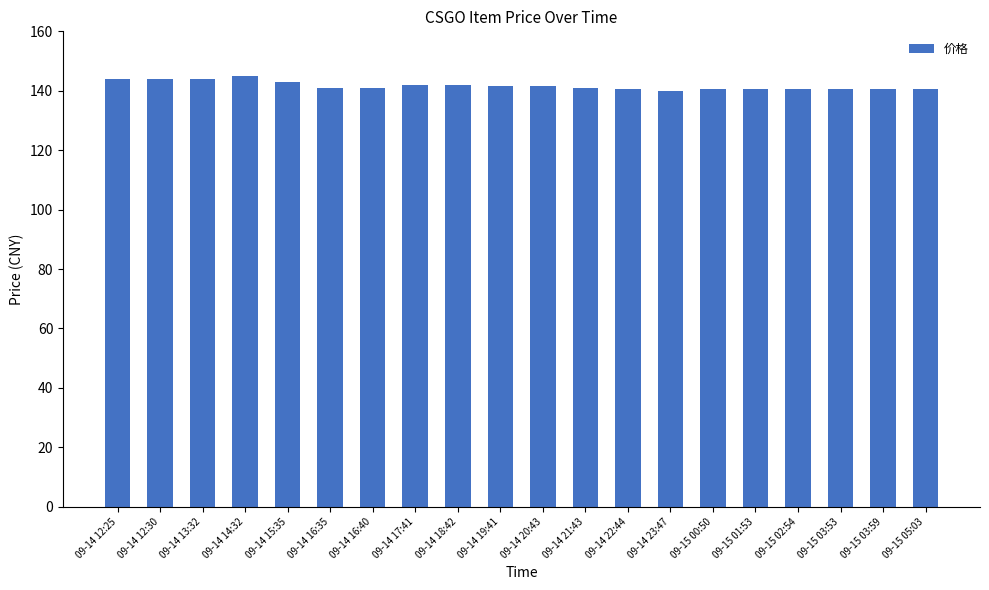

What is the label of the 3rd bar from the right?

09-15 03:53